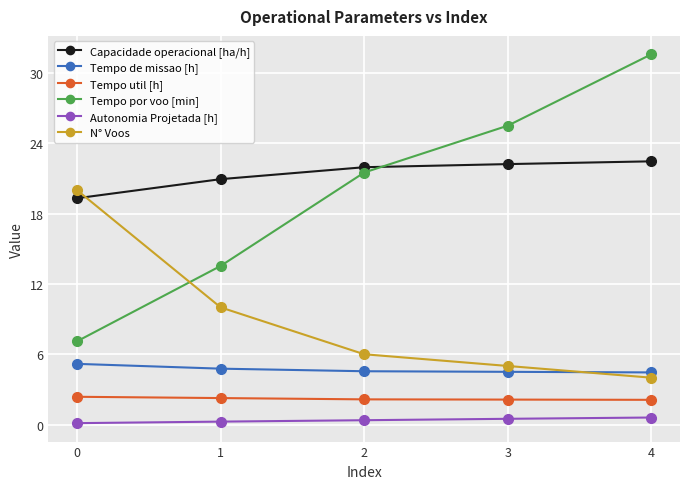

Is the value of Tempo por voo [min] at 2 greater than the value of Capacidade operacional [ha/h] at 3?

No